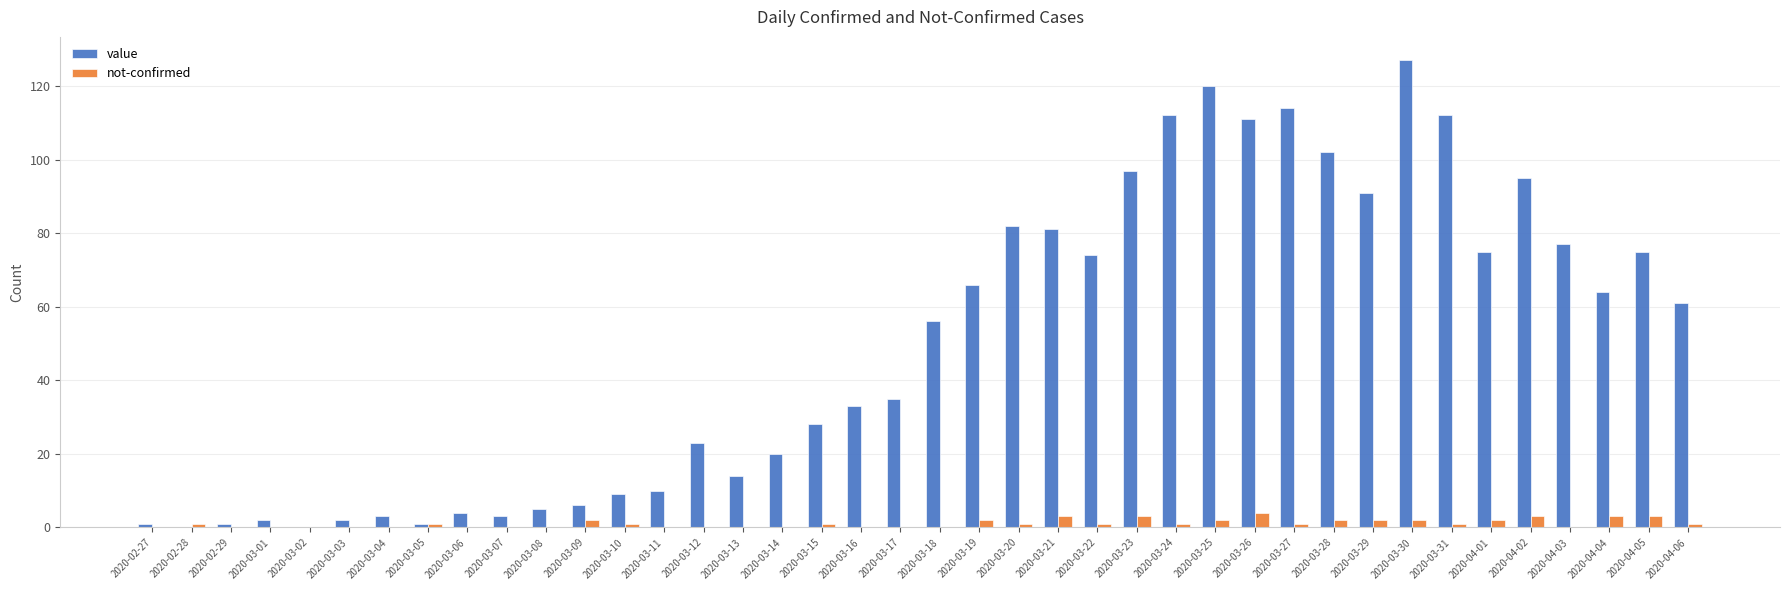

Read the value value at 2020-04-04, to the nearest 50.

50